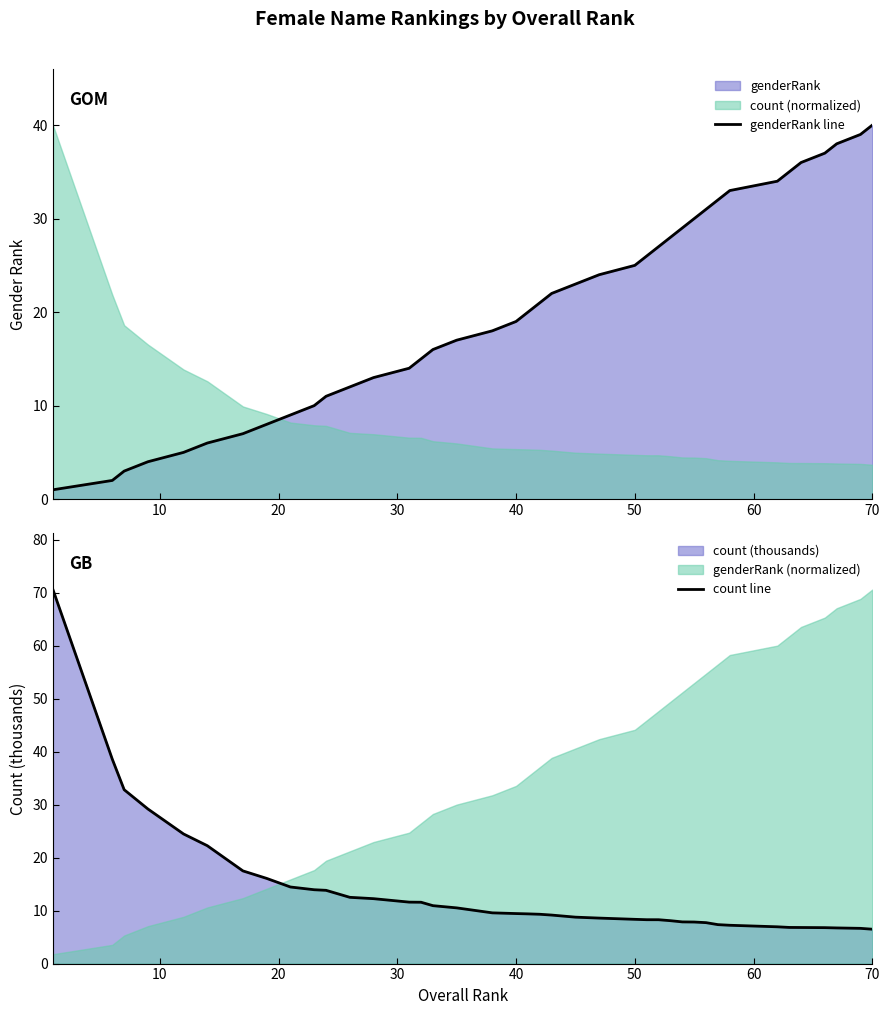

How many lines are shown in the chart?

2